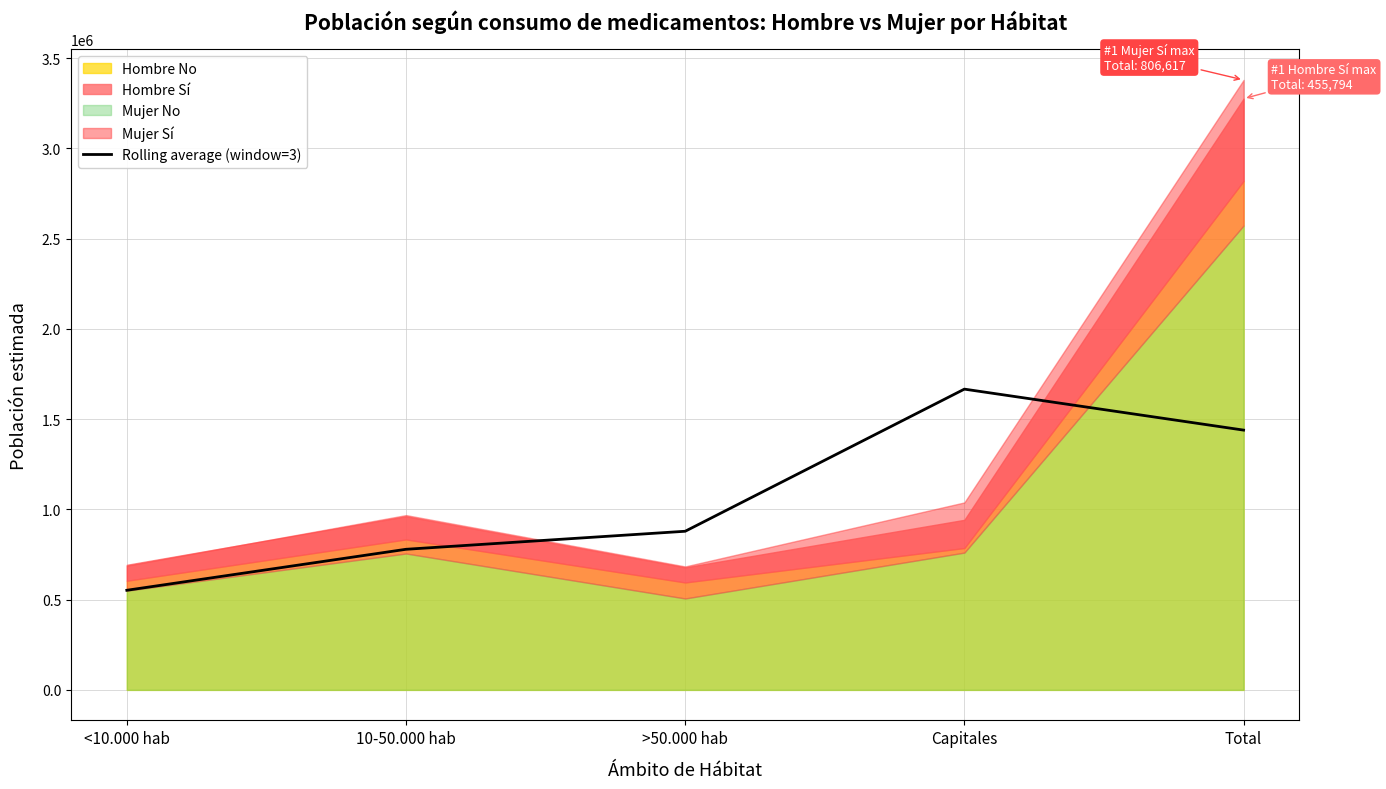

What is the smallest value displayed?

551923.0